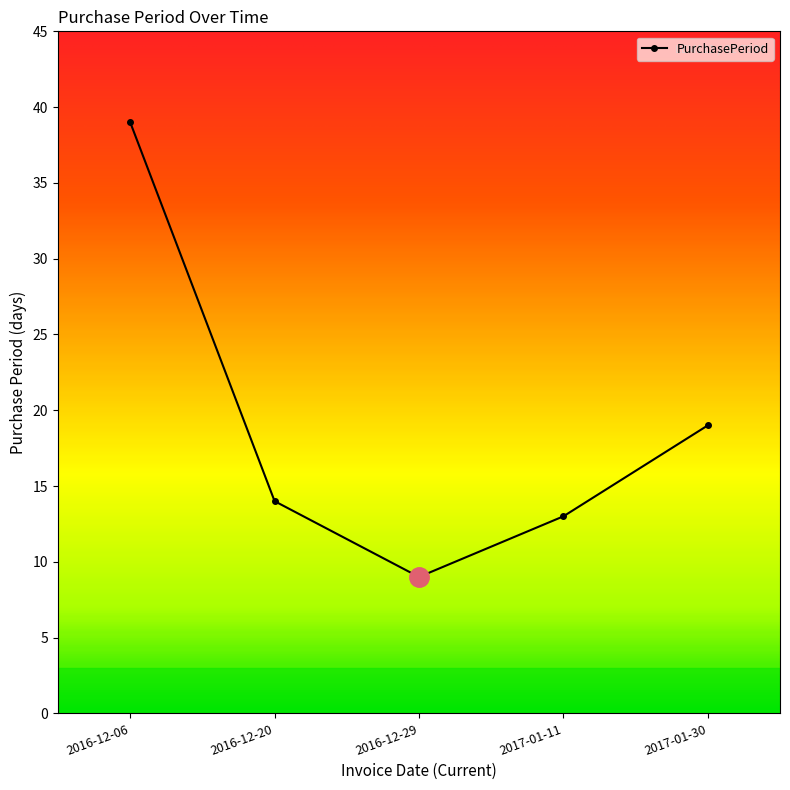

What is the maximum value shown in the chart?

39